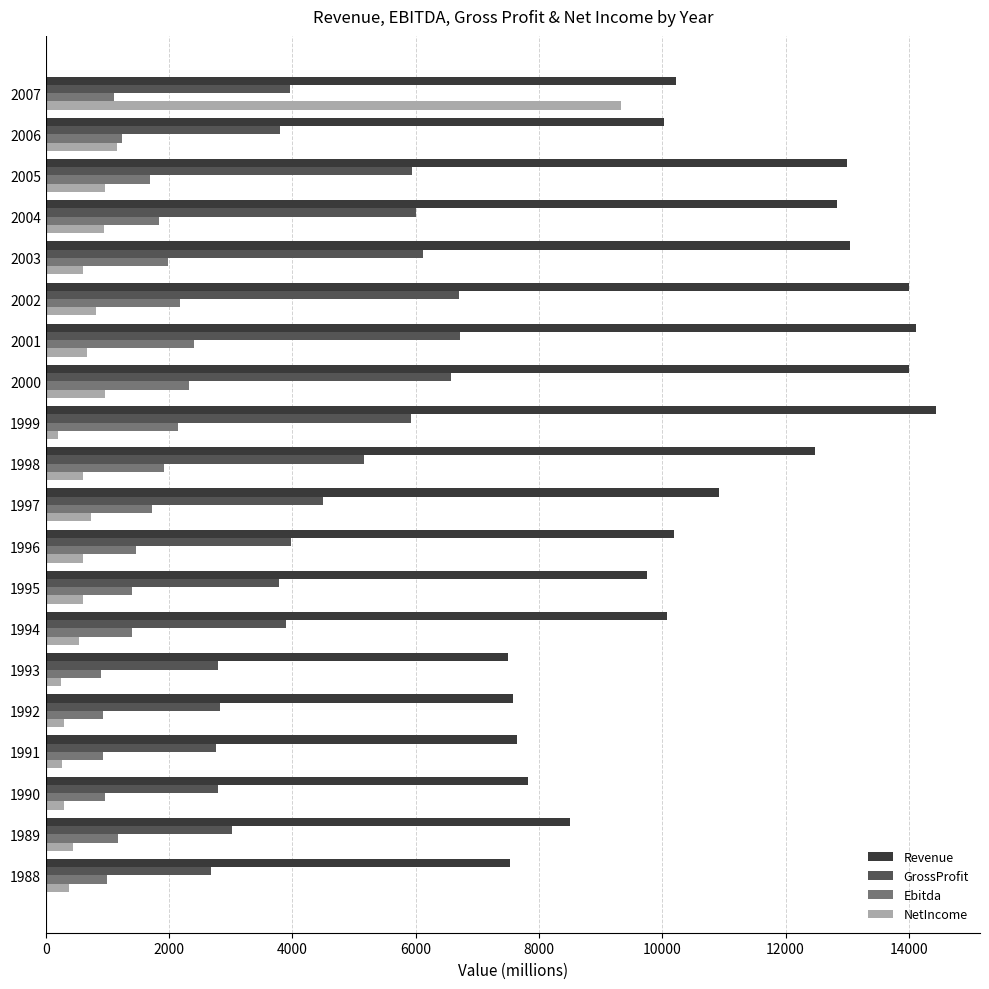

Which series has the largest total across all categories?

Revenue